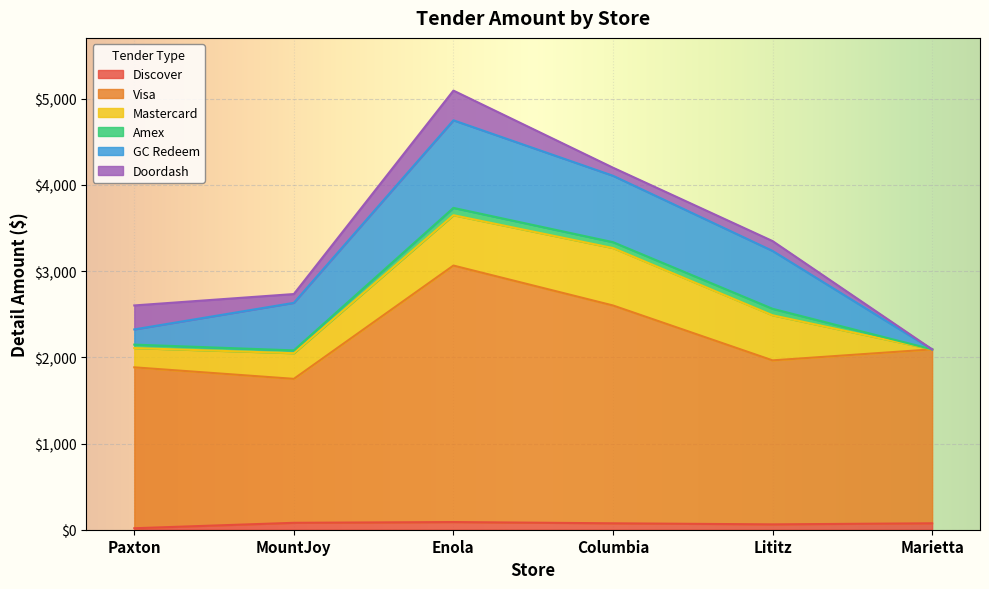

At which label does Amex first exceed 68?

Enola